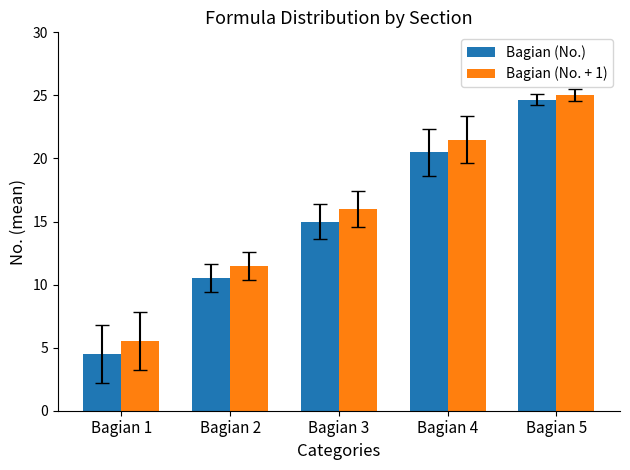

What is the sum of the Bagian (No. + 1) values at Bagian 4 and Bagian 2?

33.0